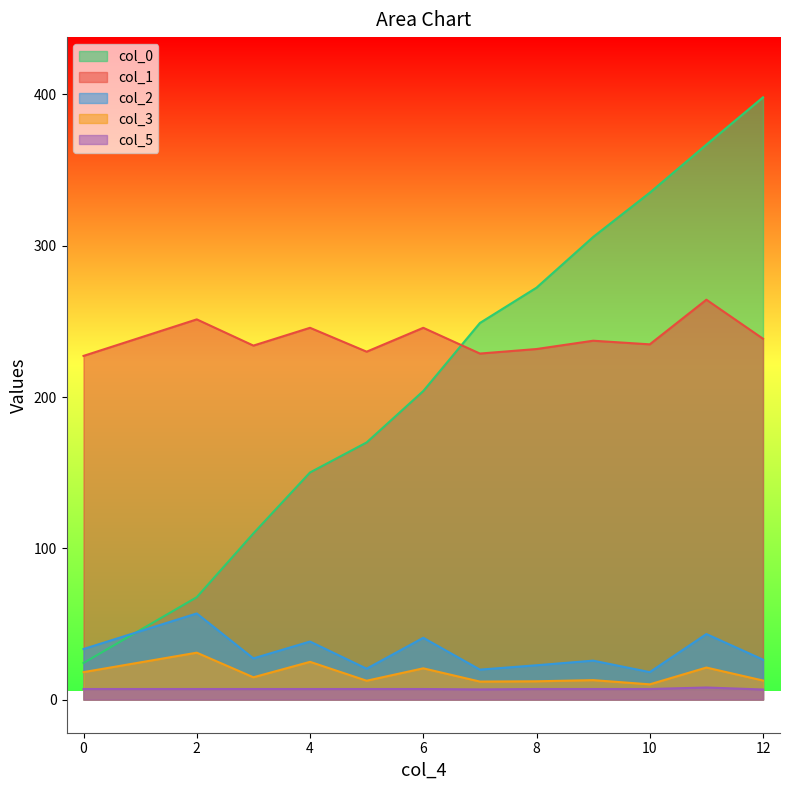

Is it true that col_2 equals 17.6 at 0?

False